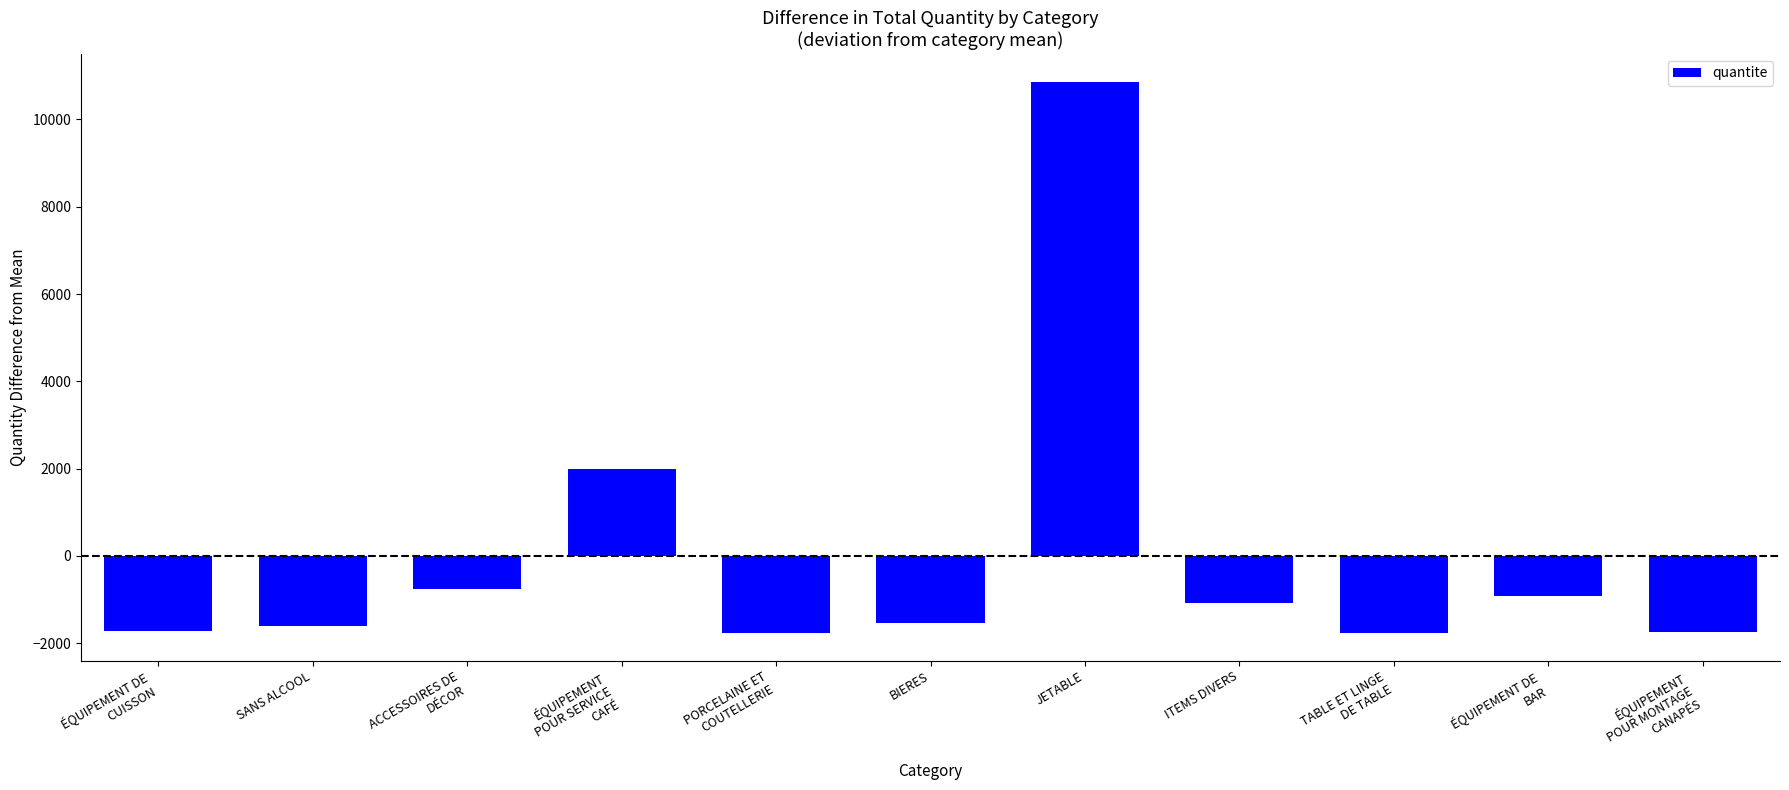

What is the value of the 2nd bar from the left?

-1607.3